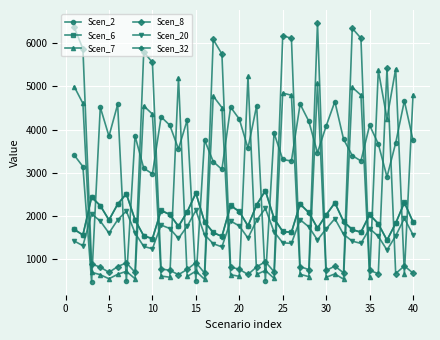

At how many categories does at least one series exceed 1591?

40